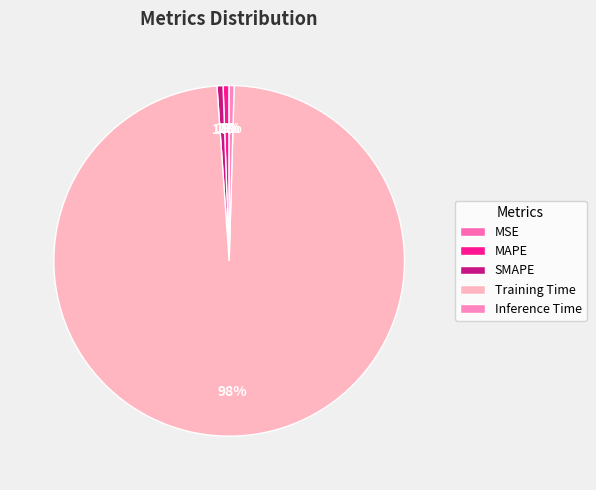

Rank the categories by value from highest to lowest.

Training Time, SMAPE, MAPE, Inference Time, MSE